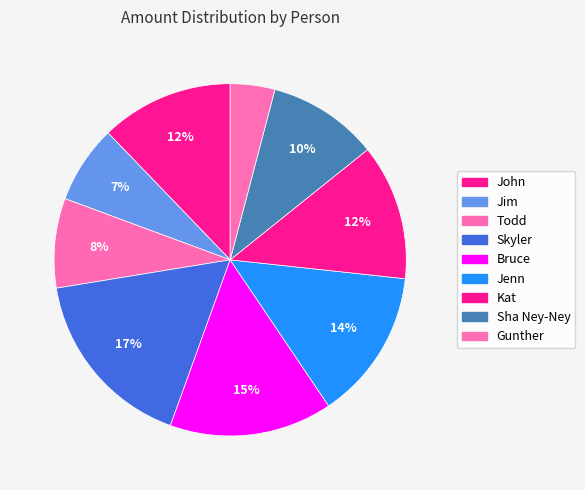

Count the number of slices in the pie.

9